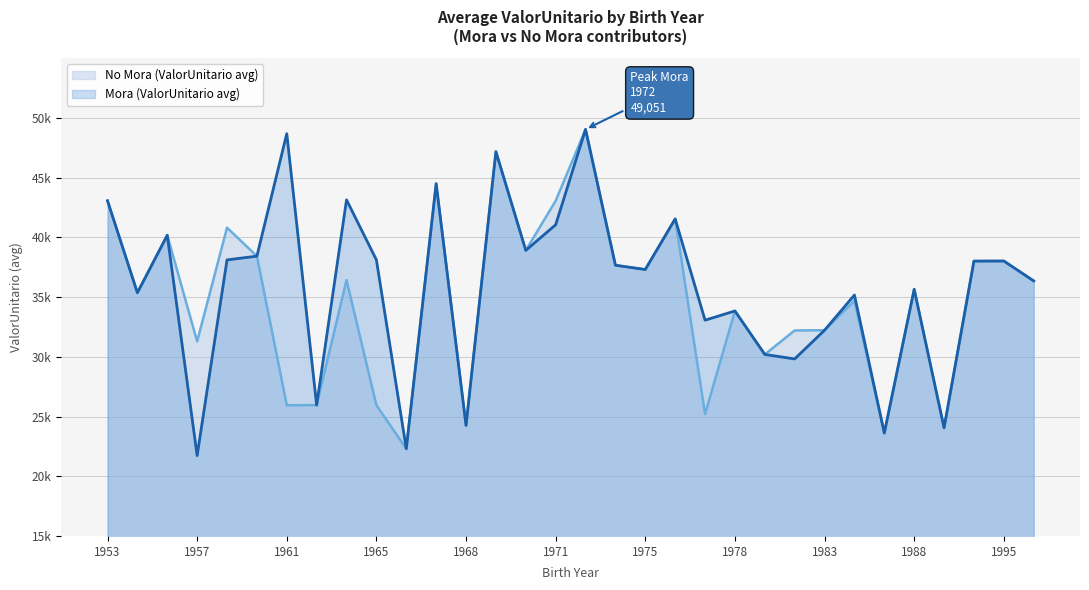

What is the total value across all series at 1969?

94372.9